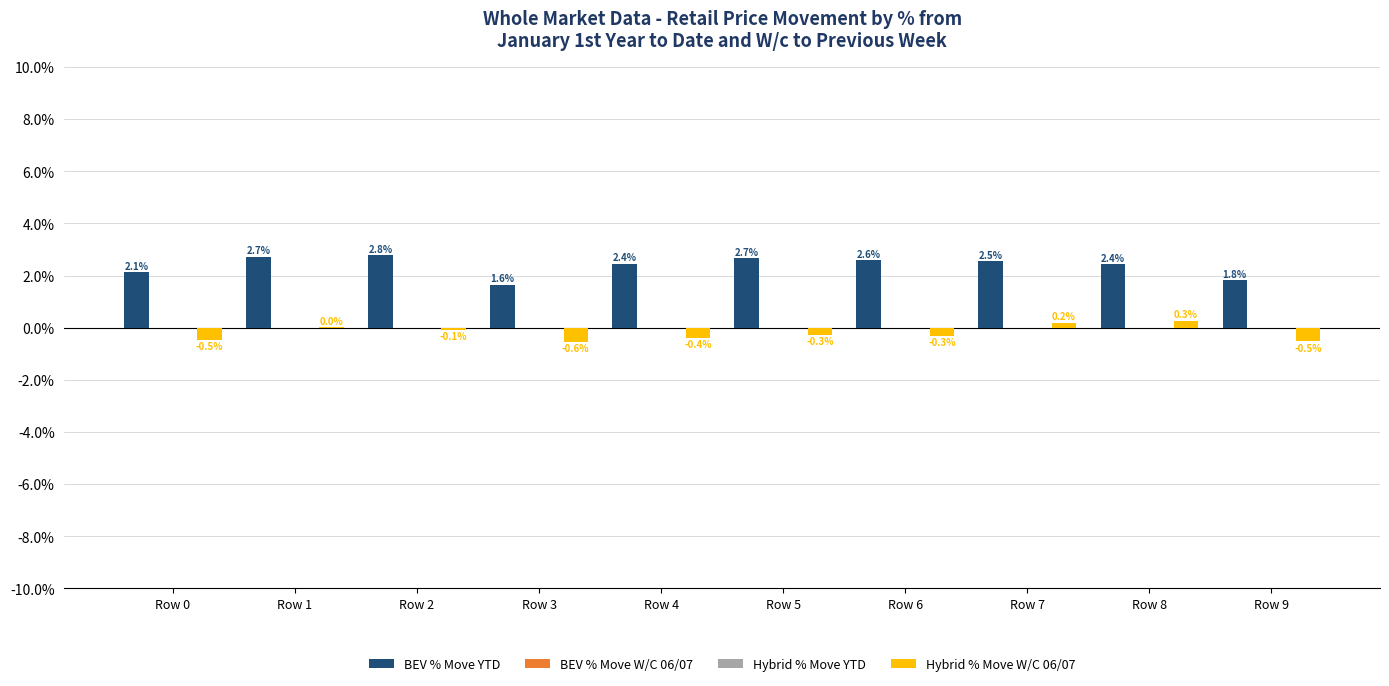

The Hybrid % Move W/C 06/07 series shows -0.0 at Row 9. True or false?

True